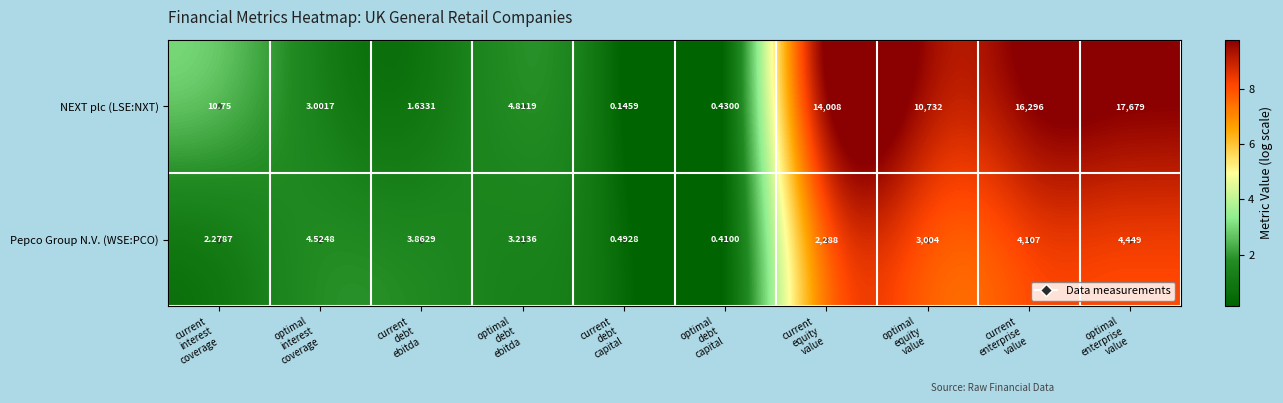

List the series in order of their peak value, lowest first.

Pepco Group N.V. (WSE:PCO), NEXT plc (LSE:NXT)